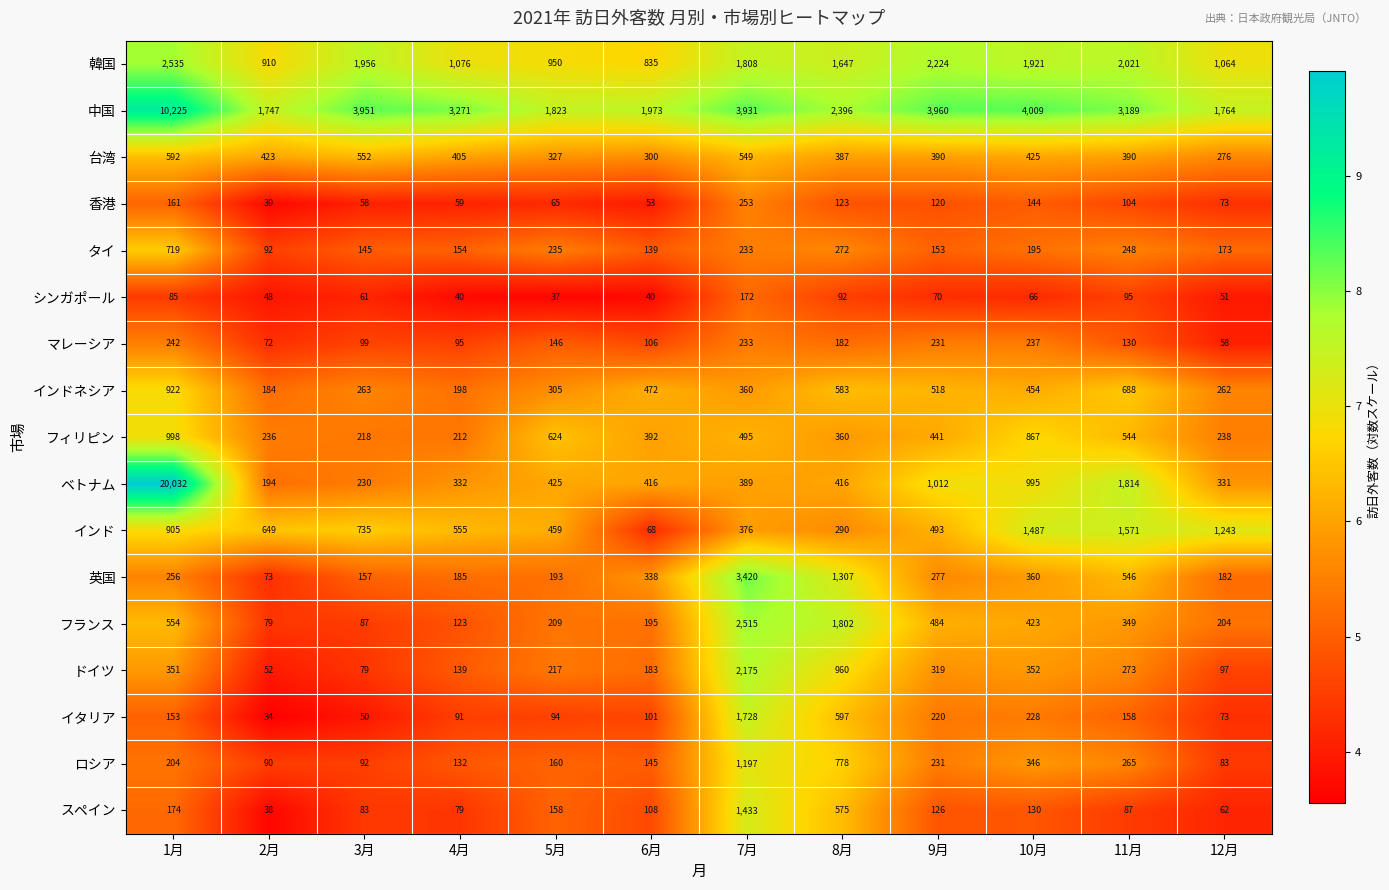

What is the smallest value displayed?

34